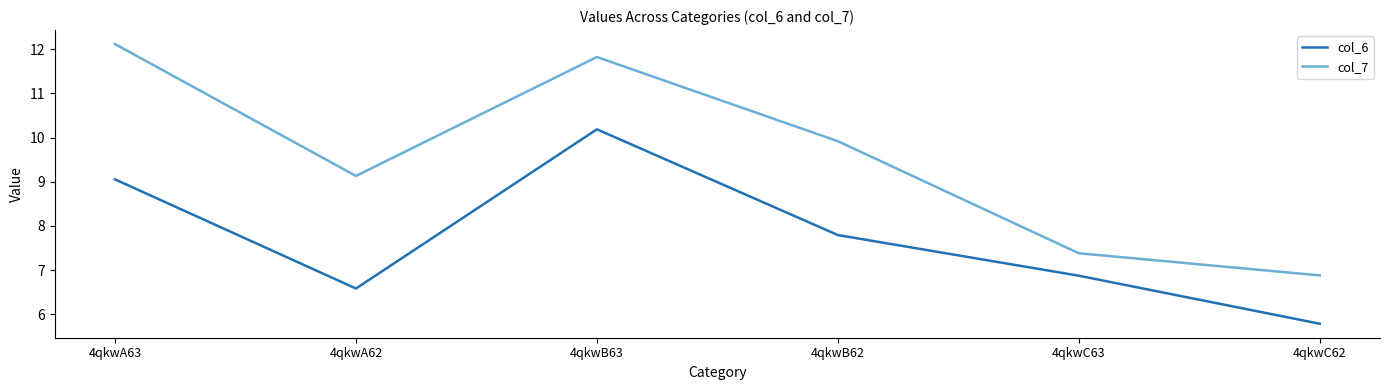

Reading left to right, extract all data points from this chart.

col_6: 4qkwA63=9.1	4qkwA62=6.6	4qkwB63=10.2	4qkwB62=7.8	4qkwC63=6.9	4qkwC62=5.8
col_7: 4qkwA63=12.1	4qkwA62=9.1	4qkwB63=11.8	4qkwB62=9.9	4qkwC63=7.4	4qkwC62=6.9